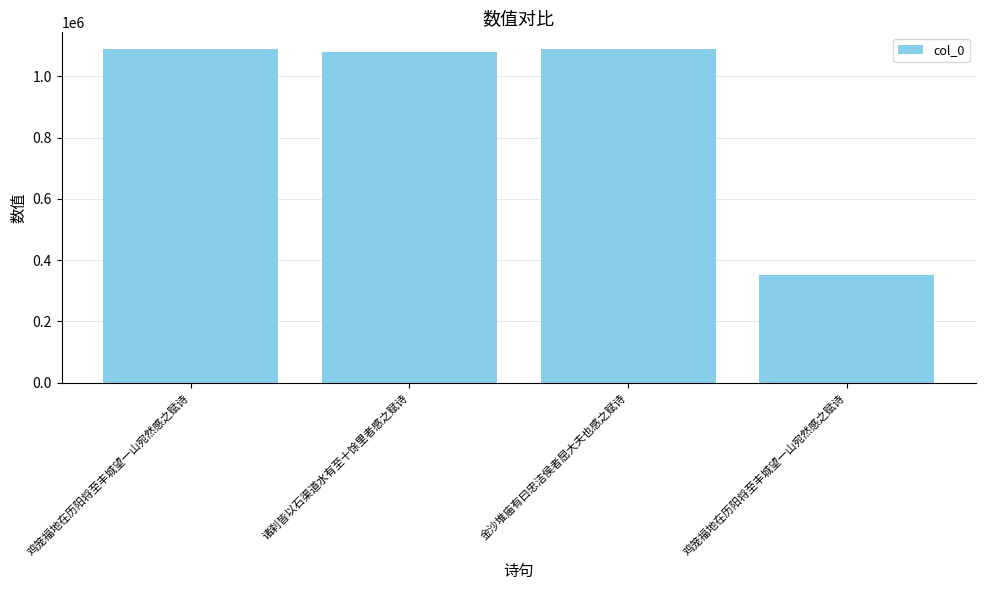

Reading left to right, what are all the values shown in this chart?

鸡笼福地在历阳将至丰城望一山宛然感之赋诗=1088999	诸刹皆以石渠道水有至十馀里者感之赋诗=1077640	金沙堆庙有曰忠洁侯者屈大夫也感之赋诗=1088896	鸡笼福地在历阳将至丰城望一山宛然感之赋诗=351794